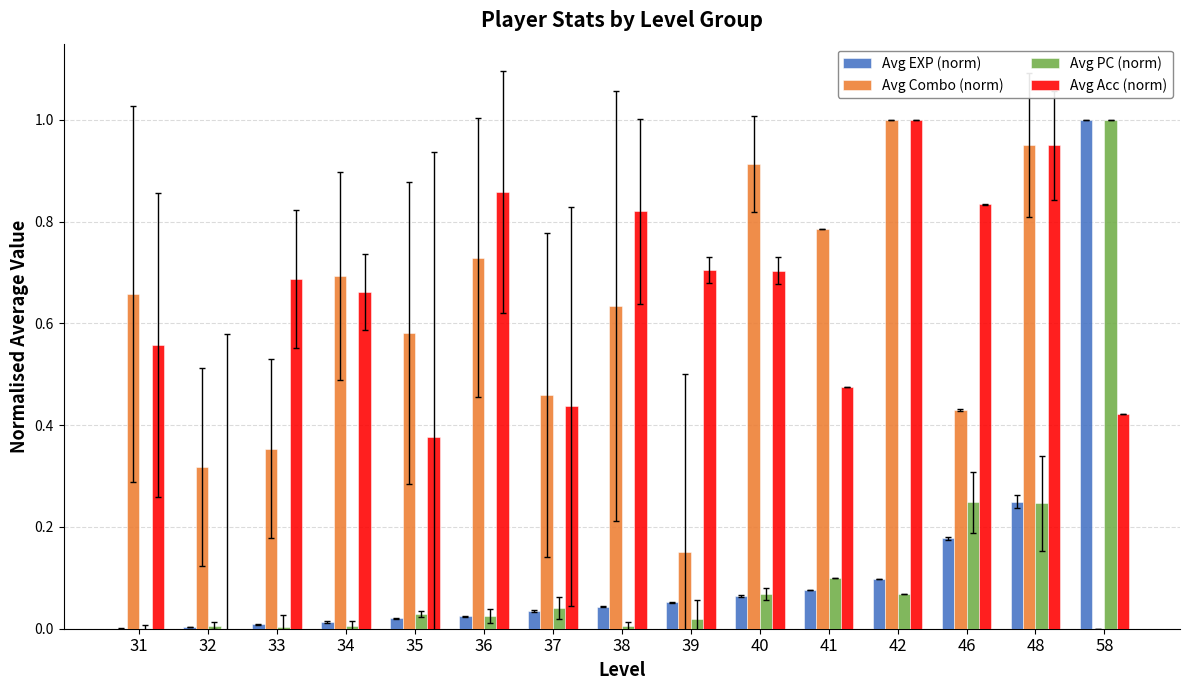

Which category has the highest value in the Avg PC (norm) series?

58